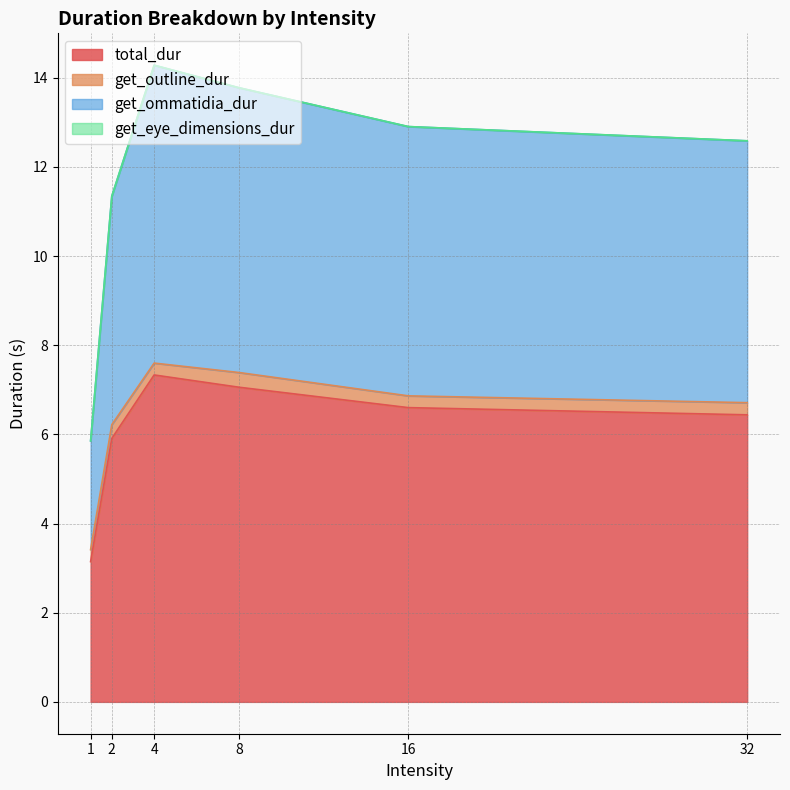

Is it true that total_dur equals 10.7 at 4?

False